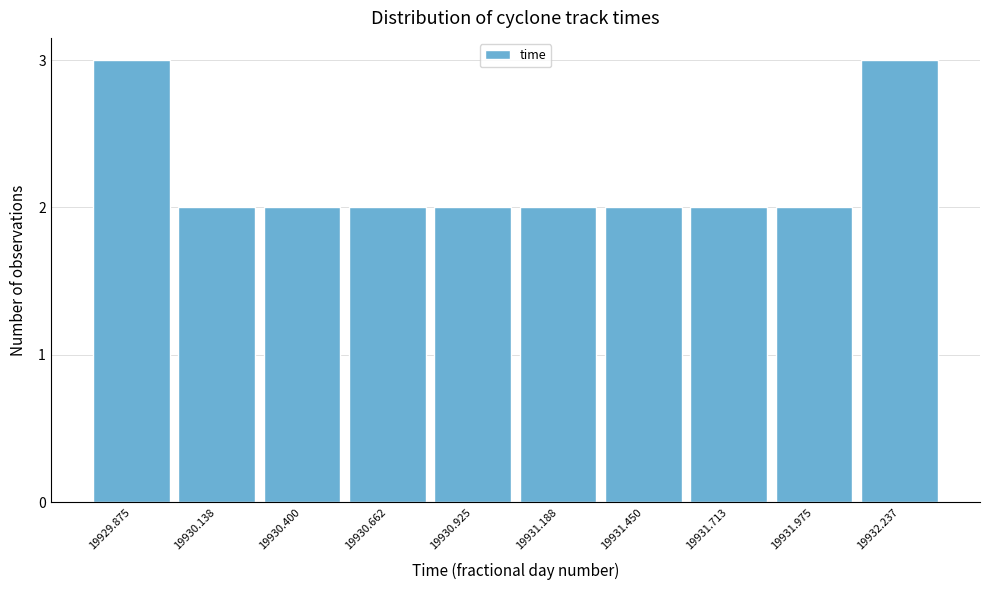

Reading left to right, extract all data points from this chart.

19929.875=3	19930.138=2	19930.400=2	19930.662=2	19930.925=2	19931.188=2	19931.450=2	19931.713=2	19931.975=2	19932.237=3